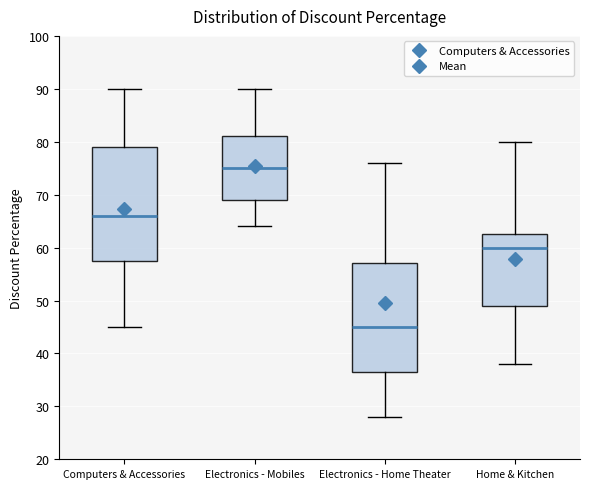

Reading left to right, transcribe this box plot: for each box, give where its median line is, the range the box spans, and where its two whiskers end, as read against the y-axis. The values are not printed on the chart, so give them approximately, as read against the axis.

Computers & Accessories: median 66, box 58 to 79, whiskers 45 to 90
Electronics - Mobiles: median 75, box 69 to 81, whiskers 64 to 90
Electronics - Home Theater: median 45, box 37 to 57, whiskers 28 to 76
Home & Kitchen: median 60, box 49 to 63, whiskers 38 to 80